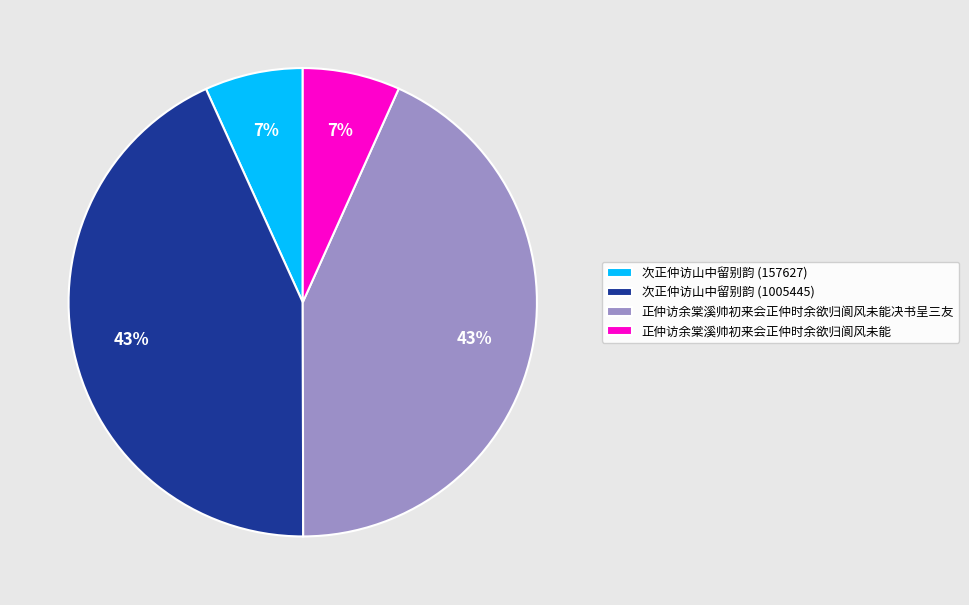

Does 正仲访余棠溪帅初来会正仲时余欲归阆风未能决书呈三友 represent more than half of the total?

No